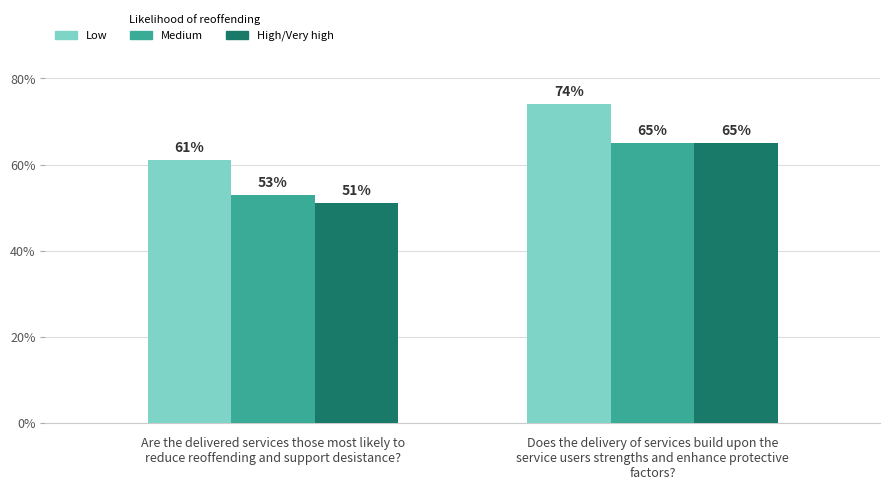

Are the bars horizontal?

No